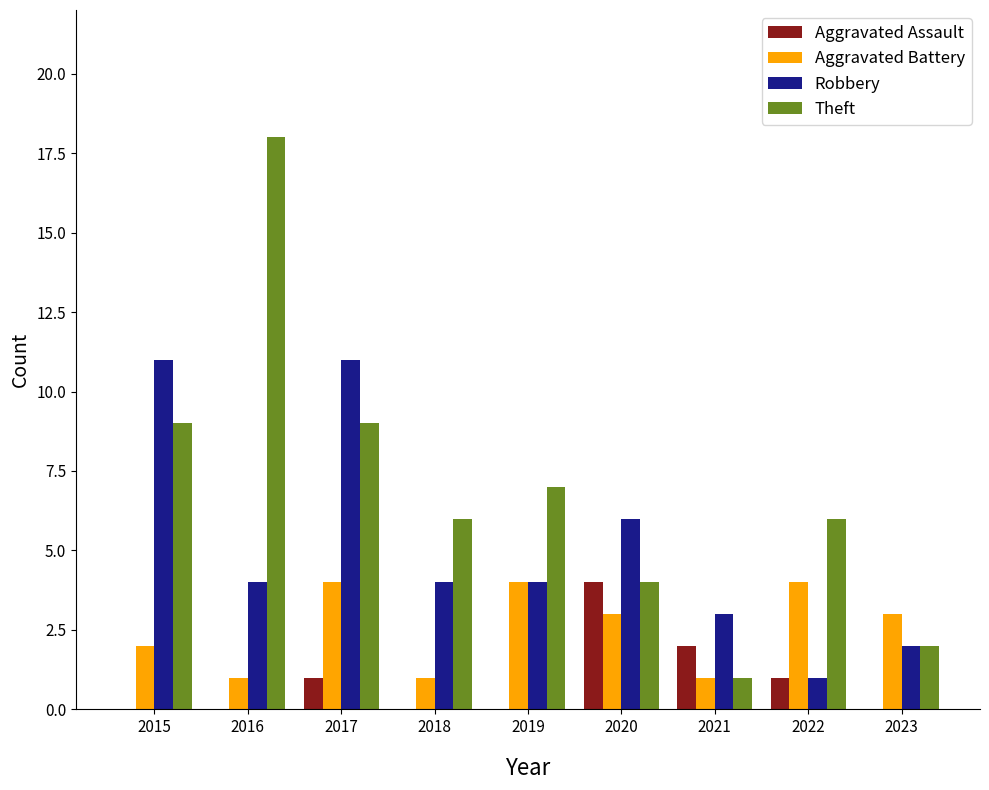

What is the sum of all Aggravated Battery values?

23